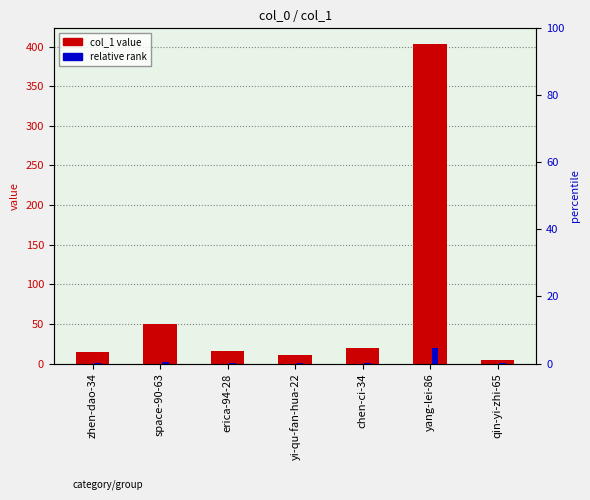

True or false: relative rank has a value of 0.3 at qin-yi-zhi-65.

False